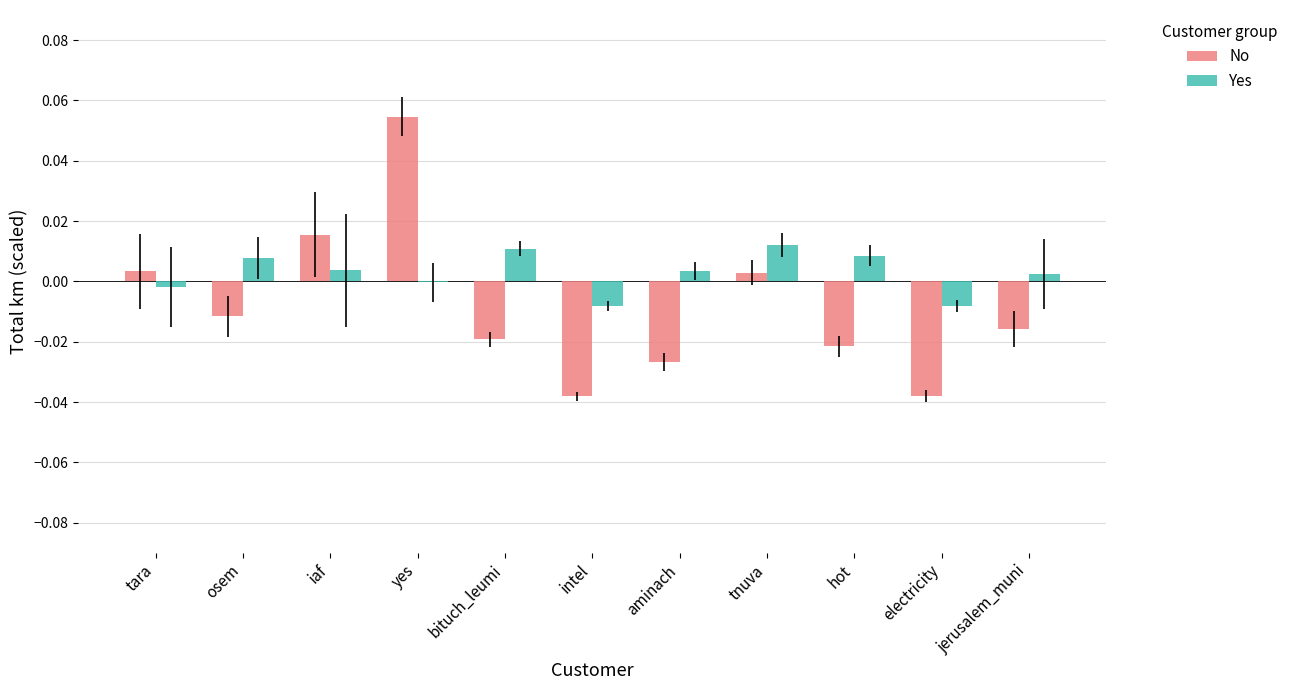

Is the value of No at electricity greater than the value of Yes at intel?

No